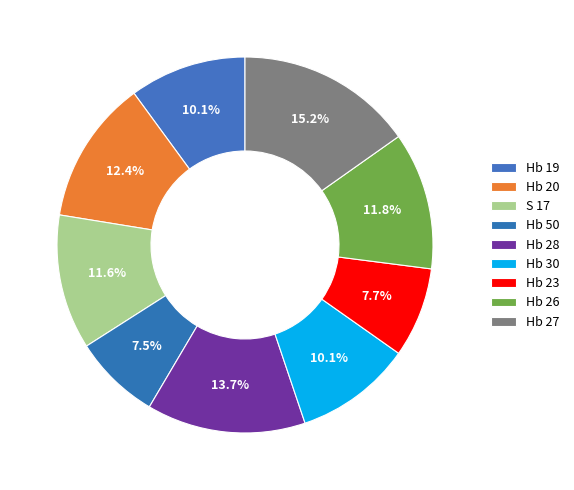

To the nearest percent, what is the average slice percentage?

11%